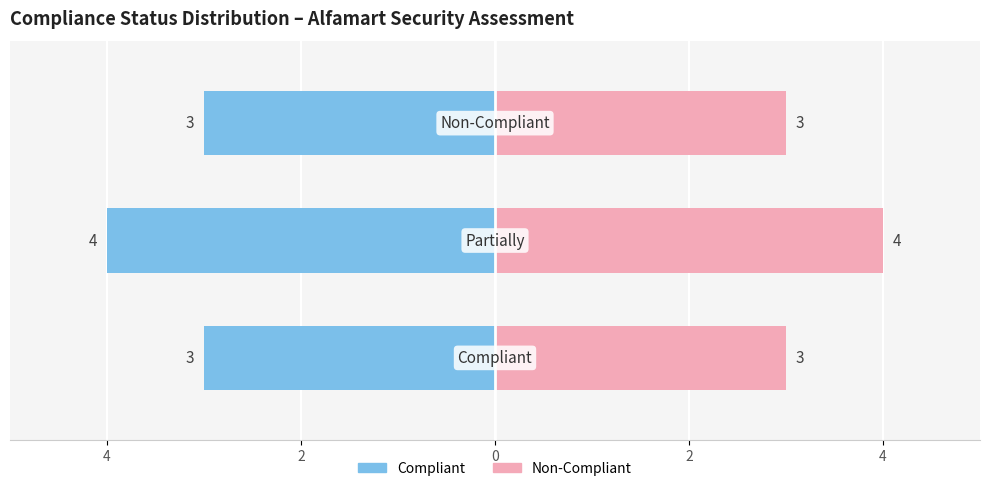

Which label corresponds to the largest value in the chart?

Partially